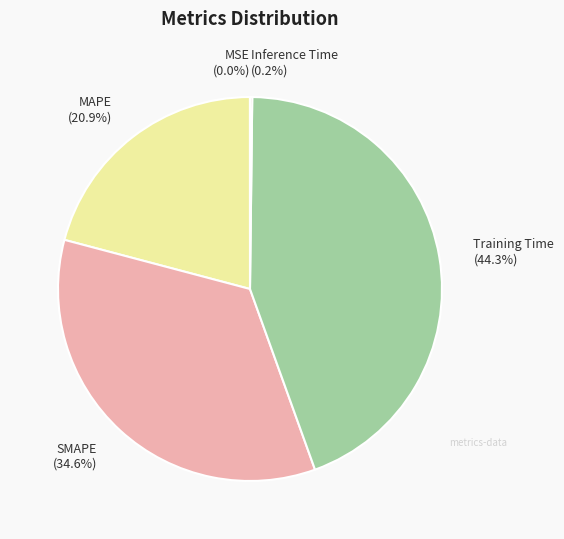

Is there a majority slice in this chart?

No